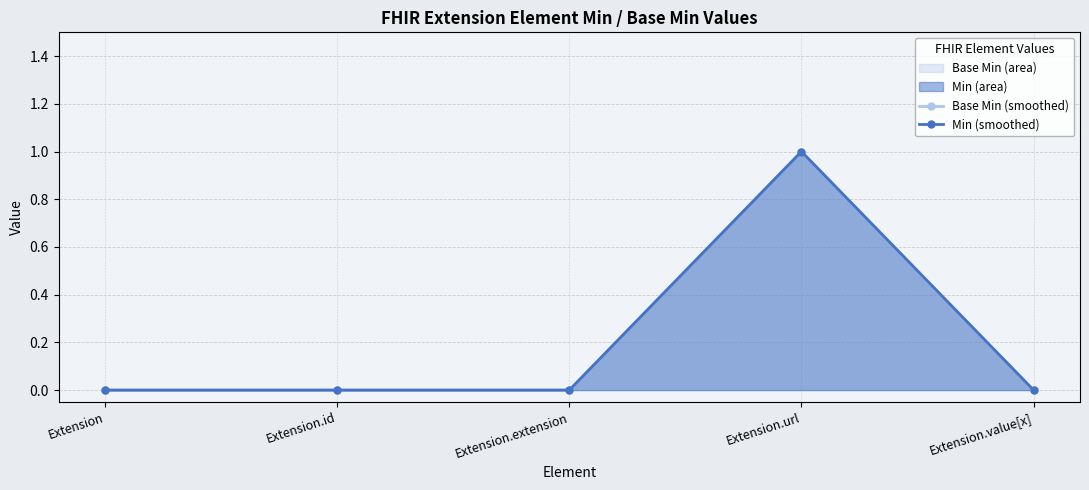

Where is Min (smoothed) nearest to the value 0?

Extension